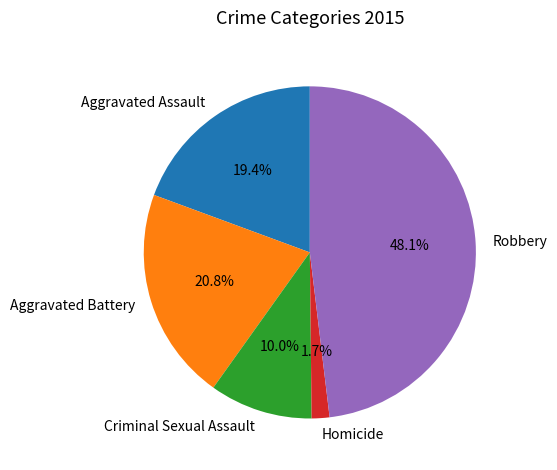

Between Robbery and Homicide, which is larger?

Robbery